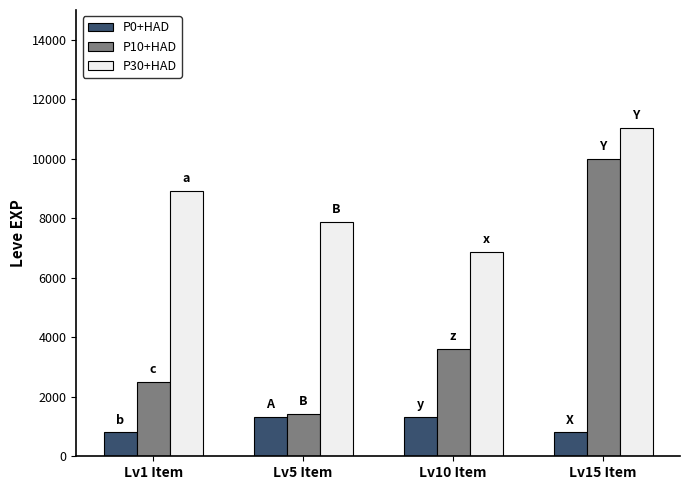

Reading left to right, transcribe all the data shown in this chart.

P0+HAD: 800	1330	1330	800
P10+HAD: 2490	1420	3600	9990
P30+HAD: 8930	7880	6880	11040